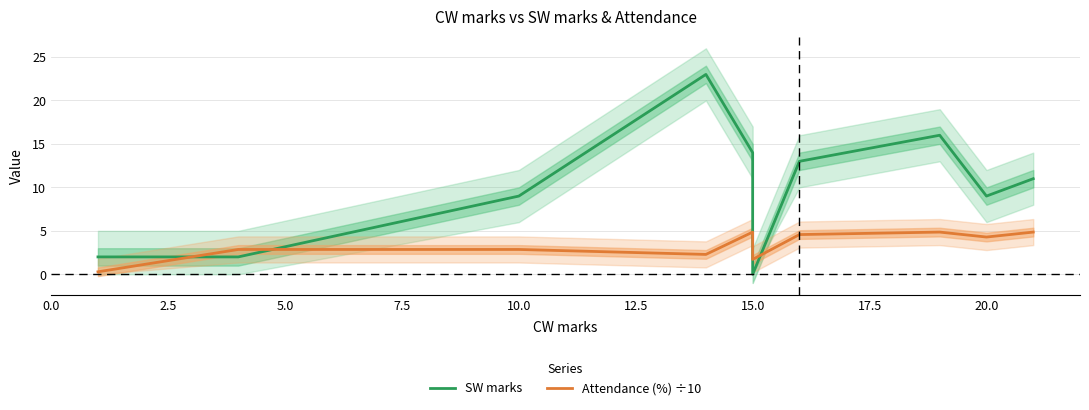

How many interior local peaks does the Attendance (%) ÷10 series have?

2